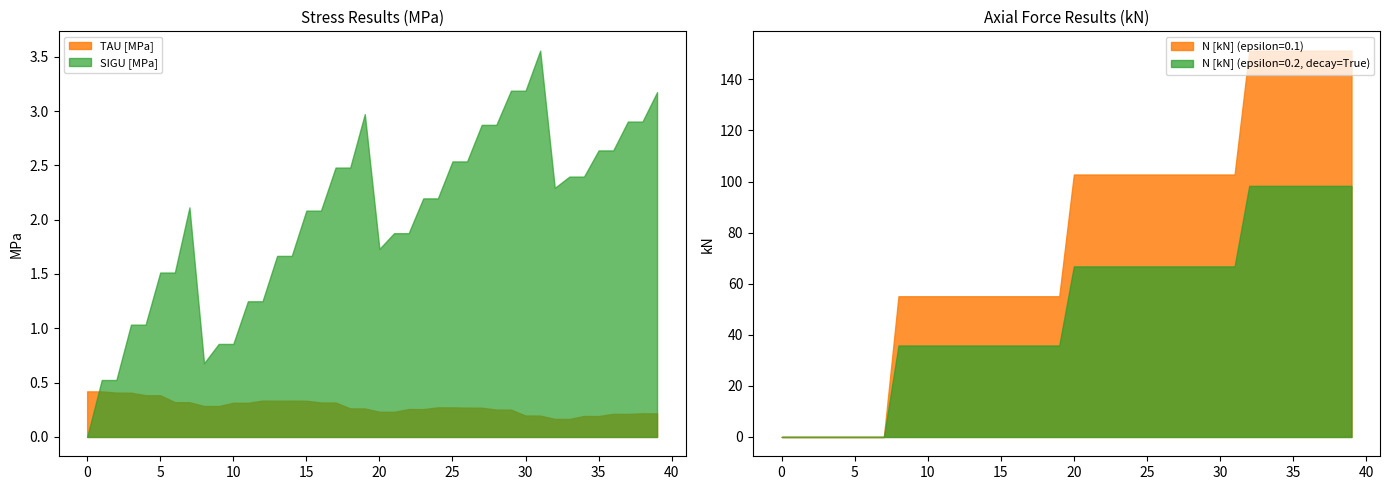

True or false: SIGU [MPa] has a value of 1.5 at 30.

False